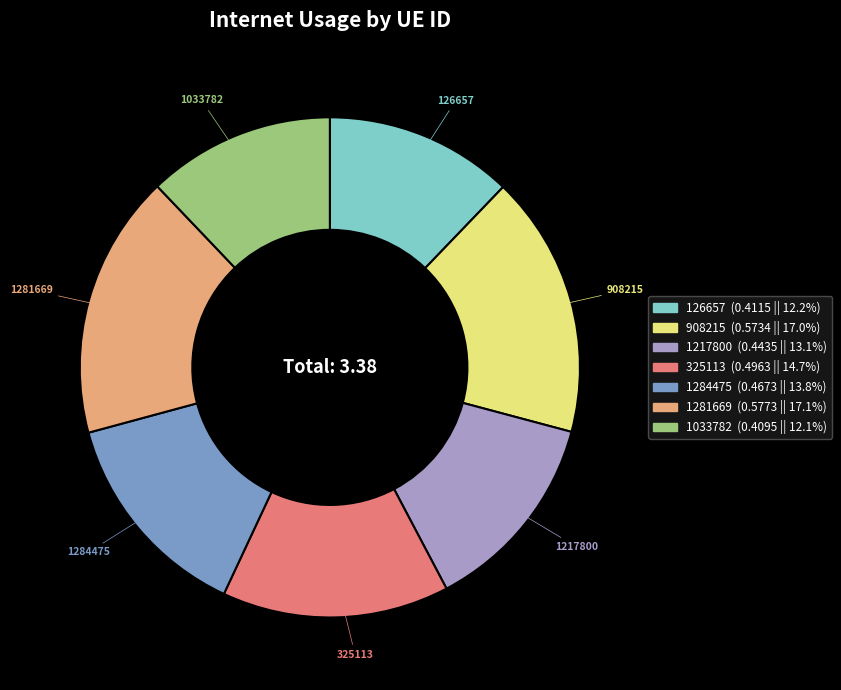

Is the sum of 908215 and 1033782 greater than half?

No